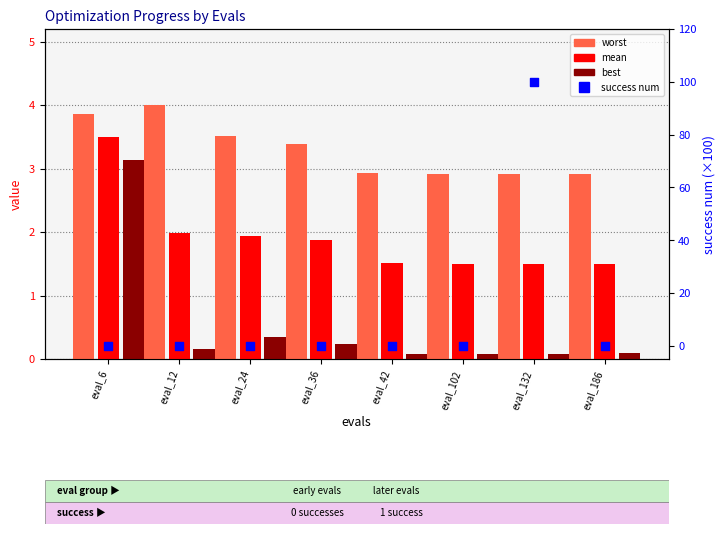

What are all the series names shown in the legend?

mean, best, worst, success num